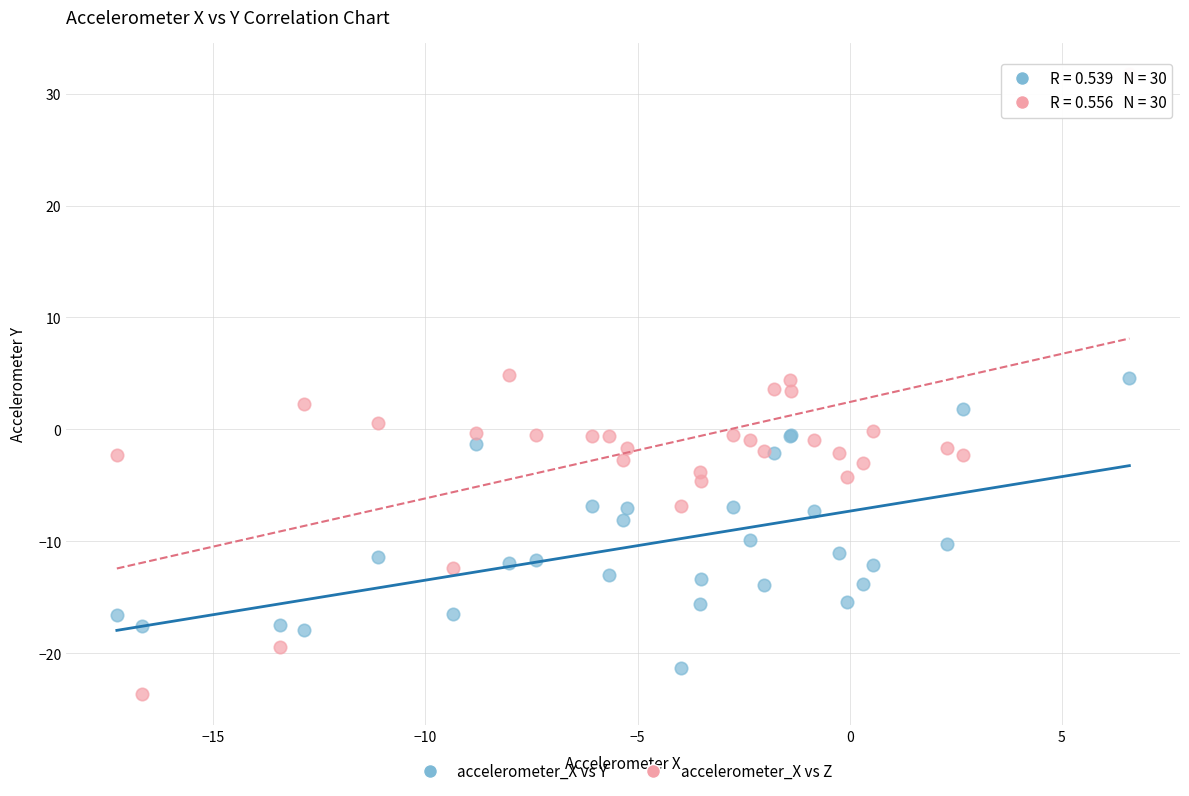

Which series contains the lowest Y value?

accelerometer_X vs Z